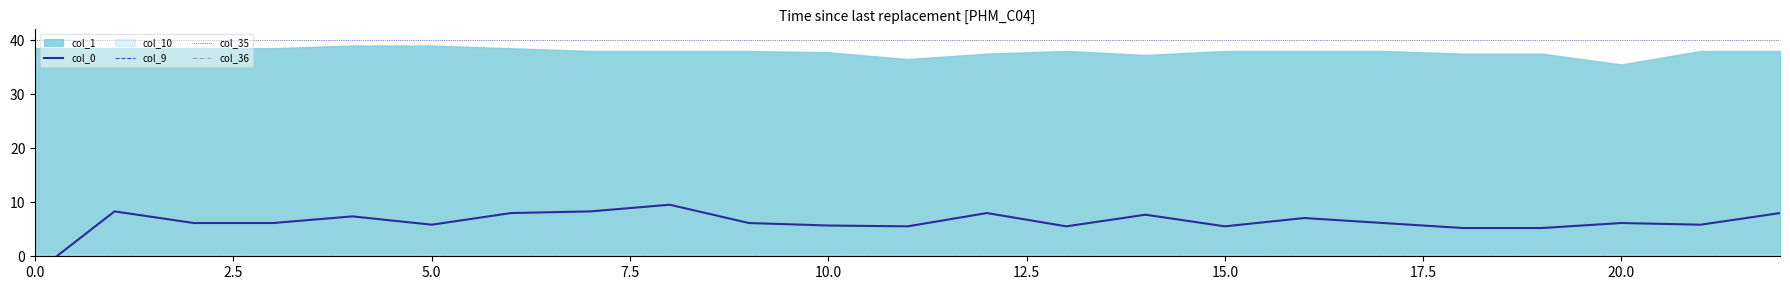

True or false: col_35 and col_9 cross at least once.

False